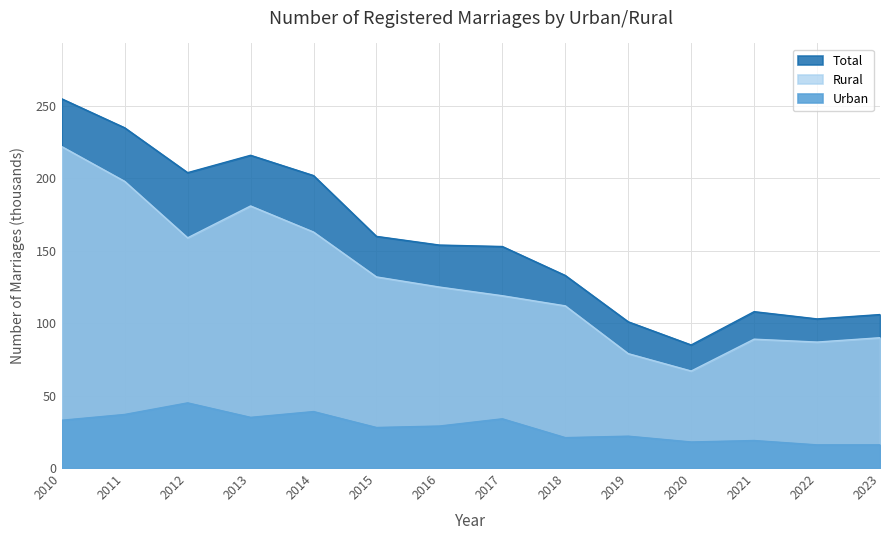

How many data points does each series have?

14